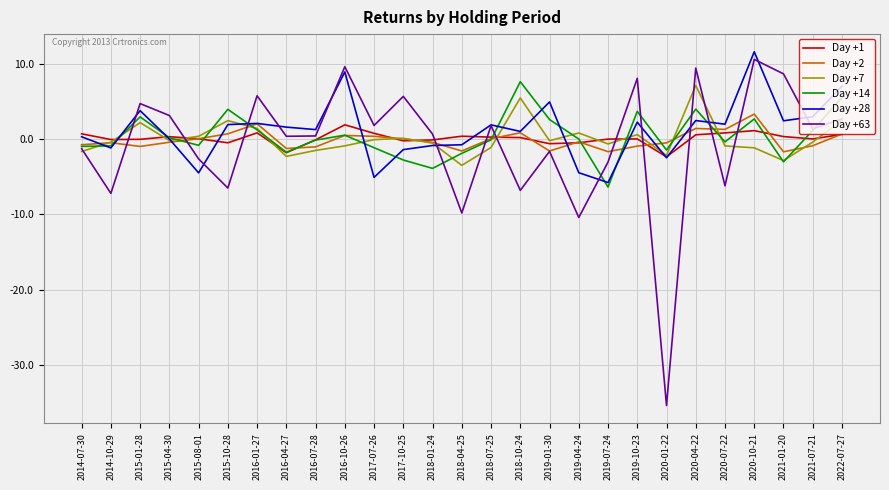

How many categories are shown in the chart?

27